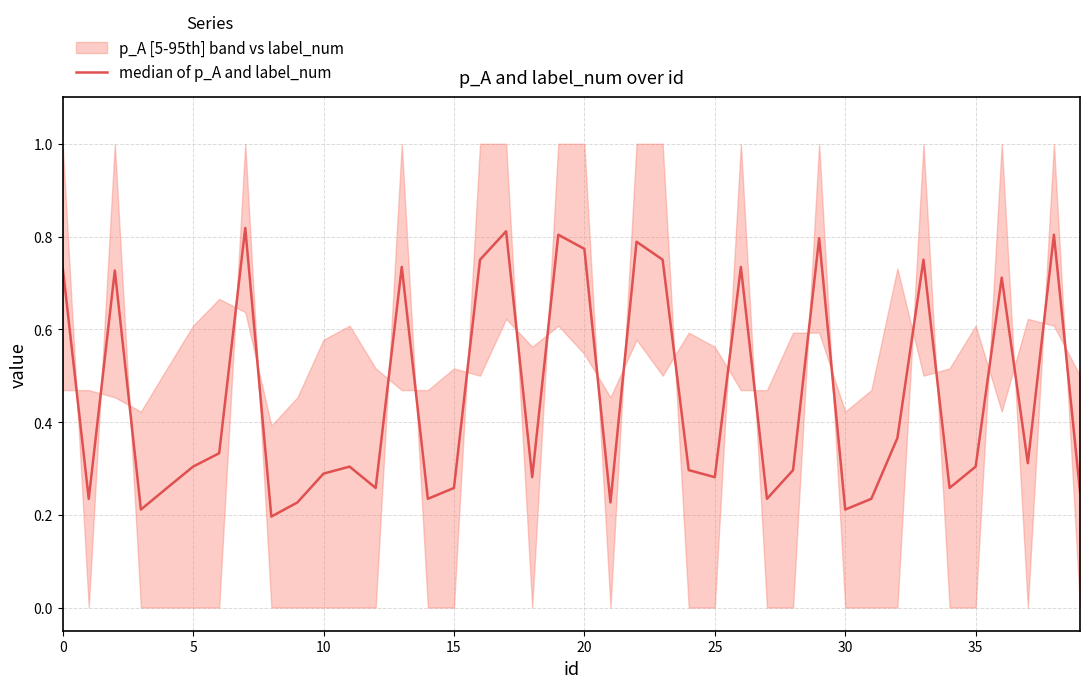

What is the difference between the second highest and minimum values?

0.6